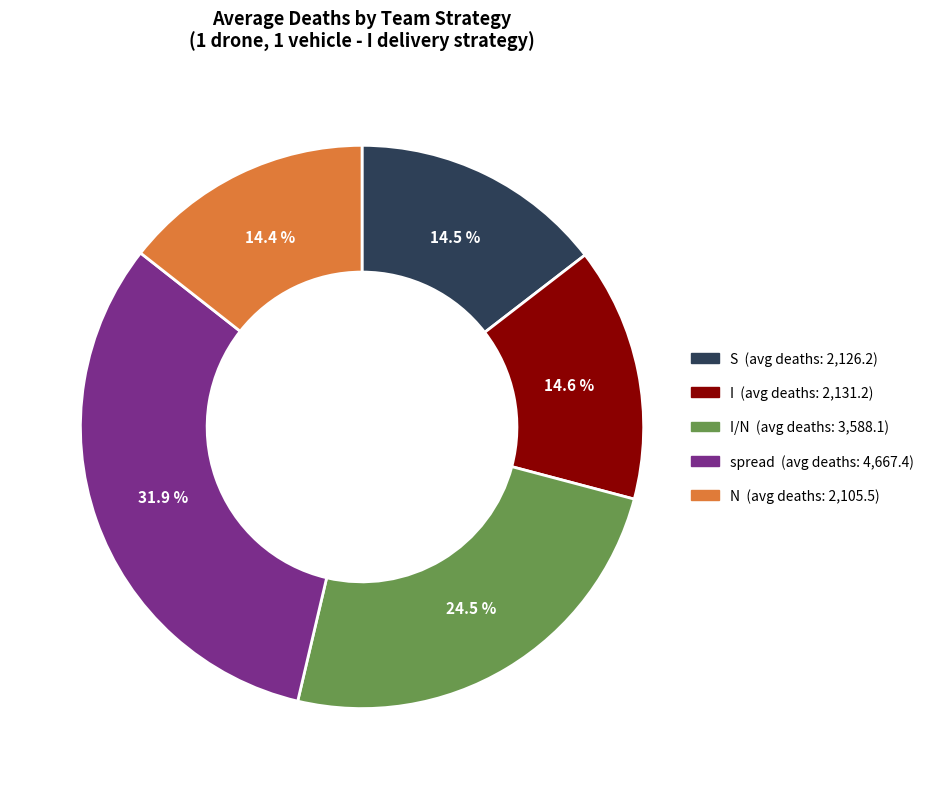

Is there a majority slice in this chart?

No